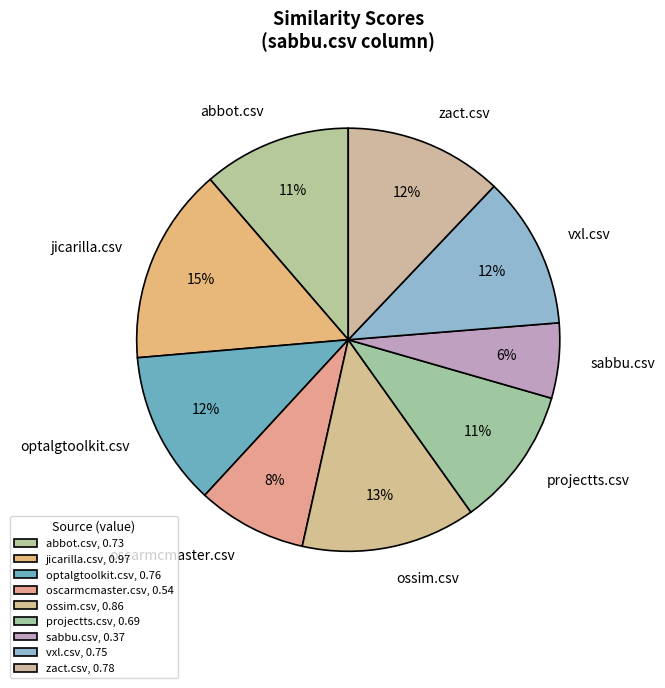

How many slices are in this pie chart?

9